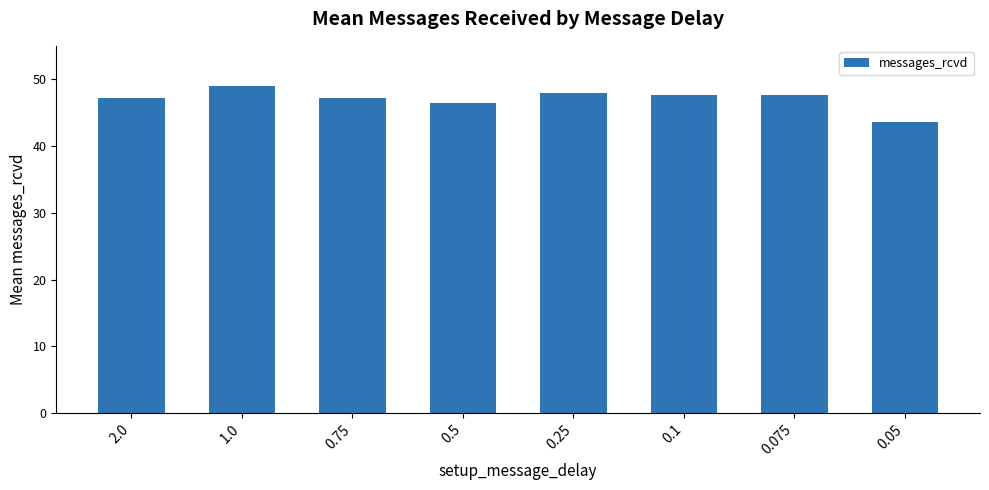

What is the ratio of the value at 0.1 to the value at 0.075?

1.0